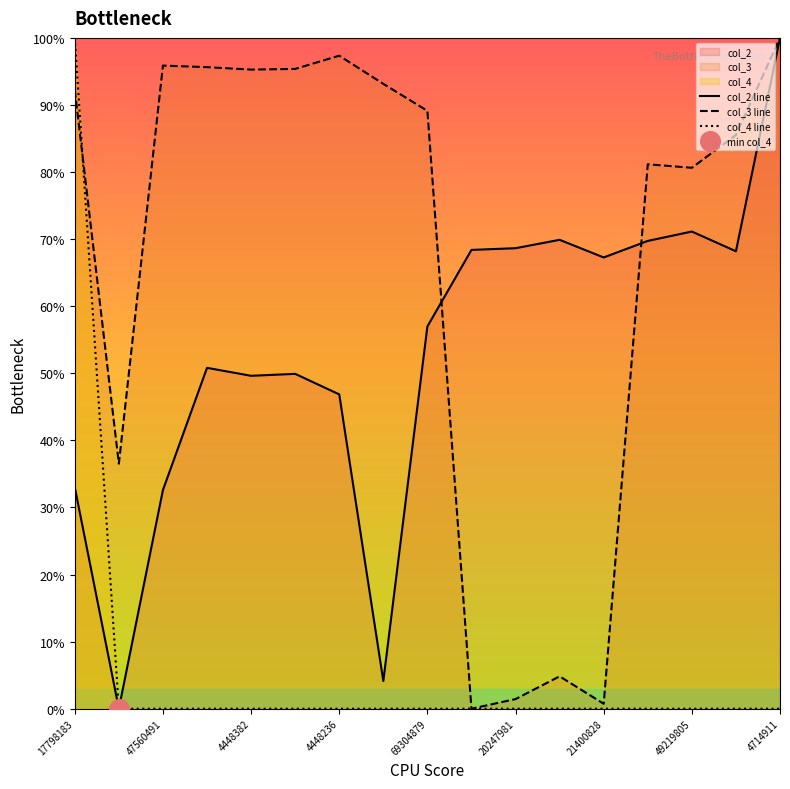

At which category is the sum across all series the highest?

17798183